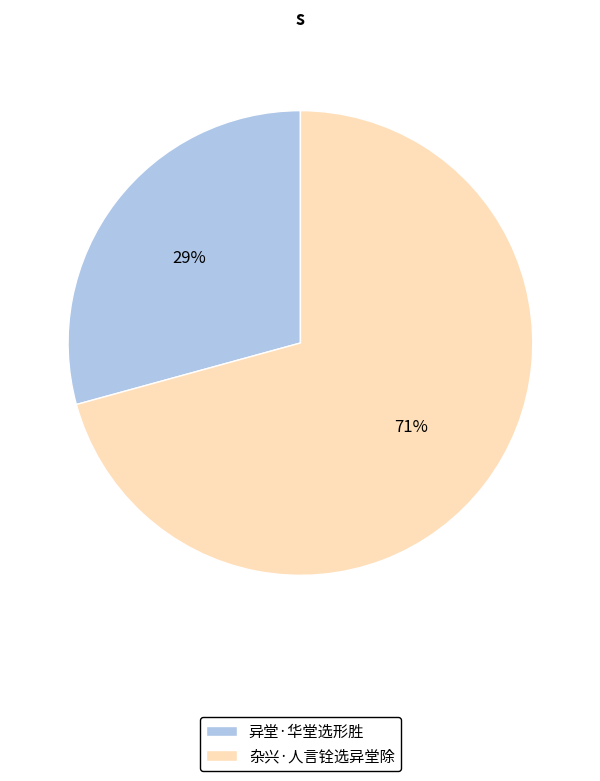

To the nearest percent, what is the combined percentage of 异堂·华堂选形胜 and 杂兴·人言铨选异堂除?

100%